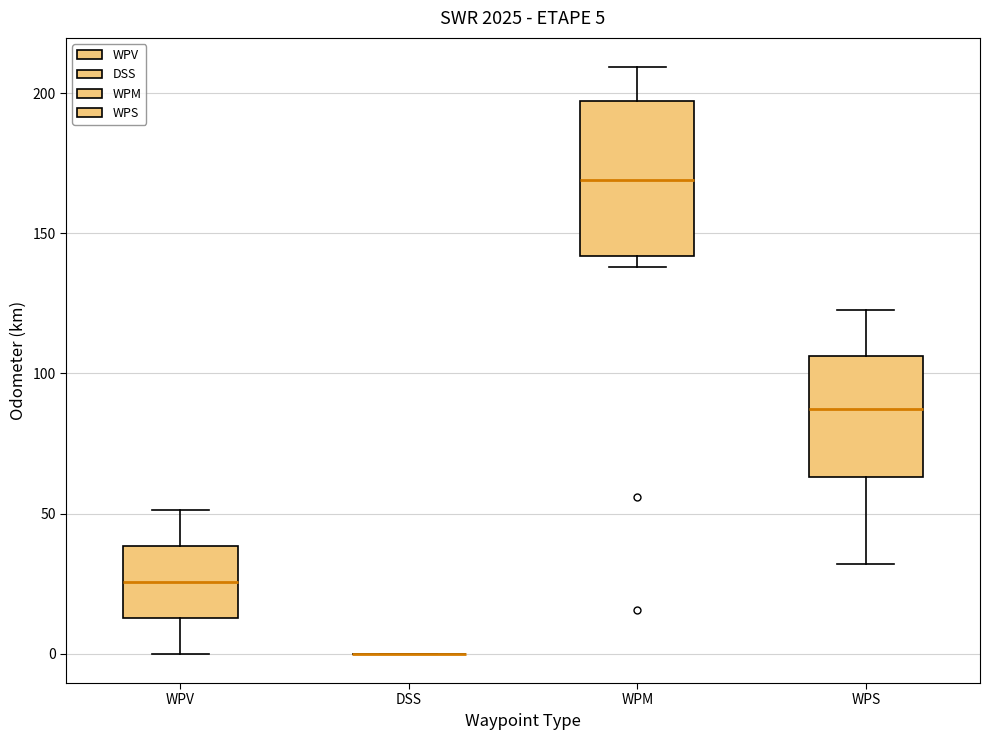

Comparing the boxes themselves (not the whiskers), which one is the tallest?

WPM